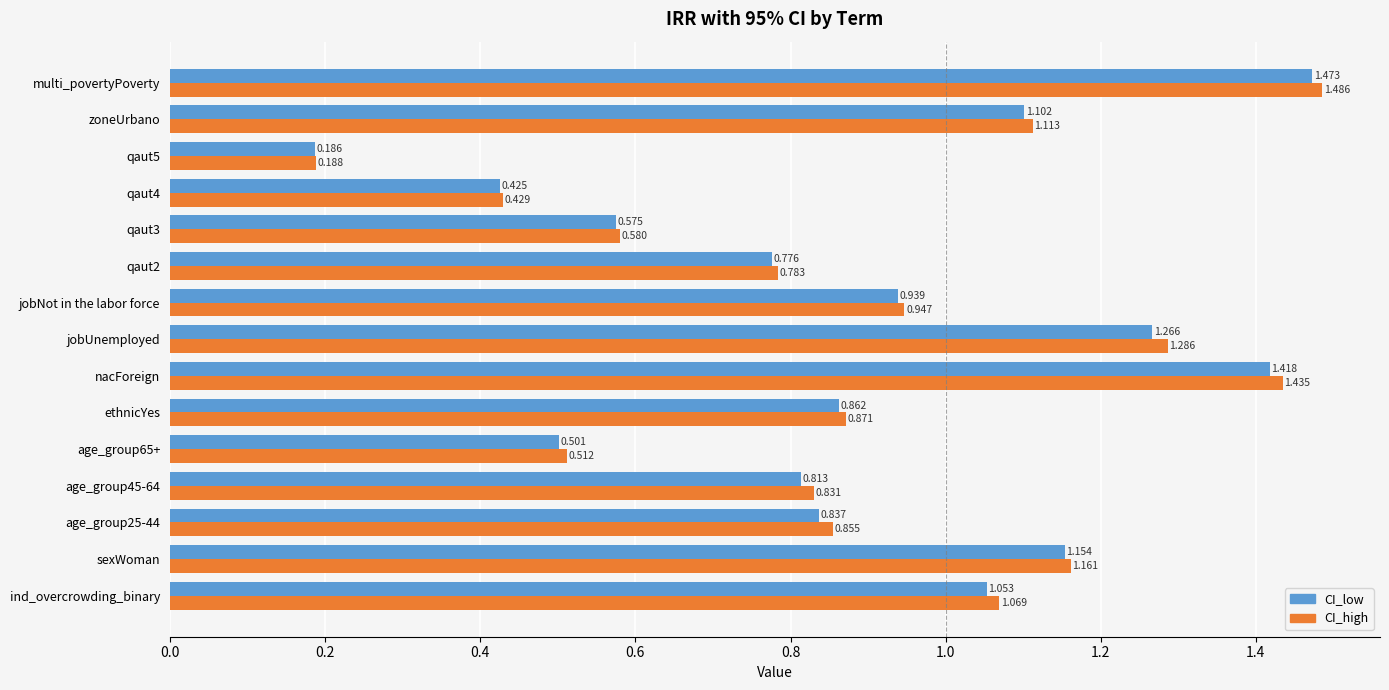

Is the value of CI_high at jobNot in the labor force greater than the value of CI_low at jobNot in the labor force?

Yes